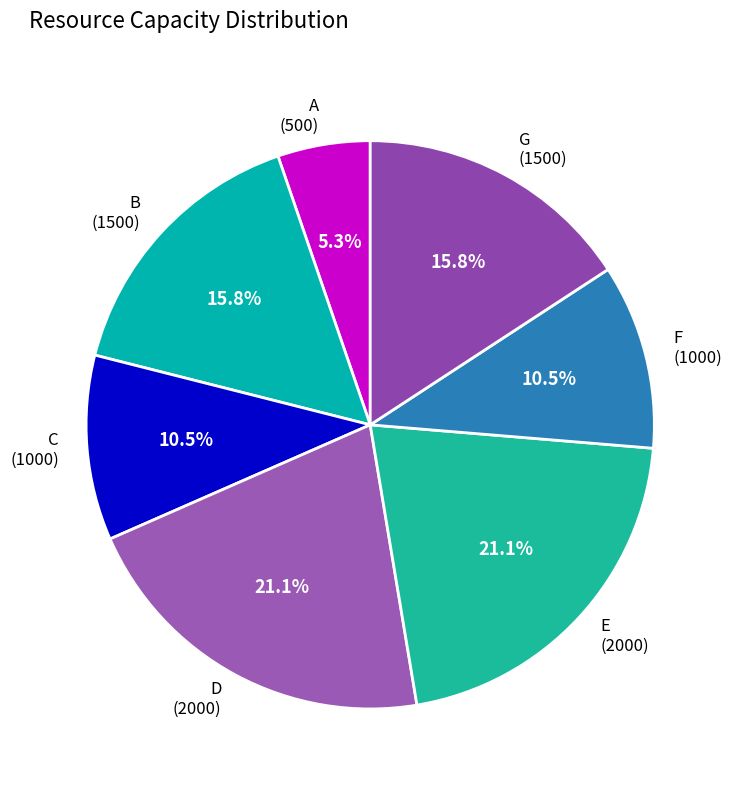

Combined, do G and D account for over 50%?

No